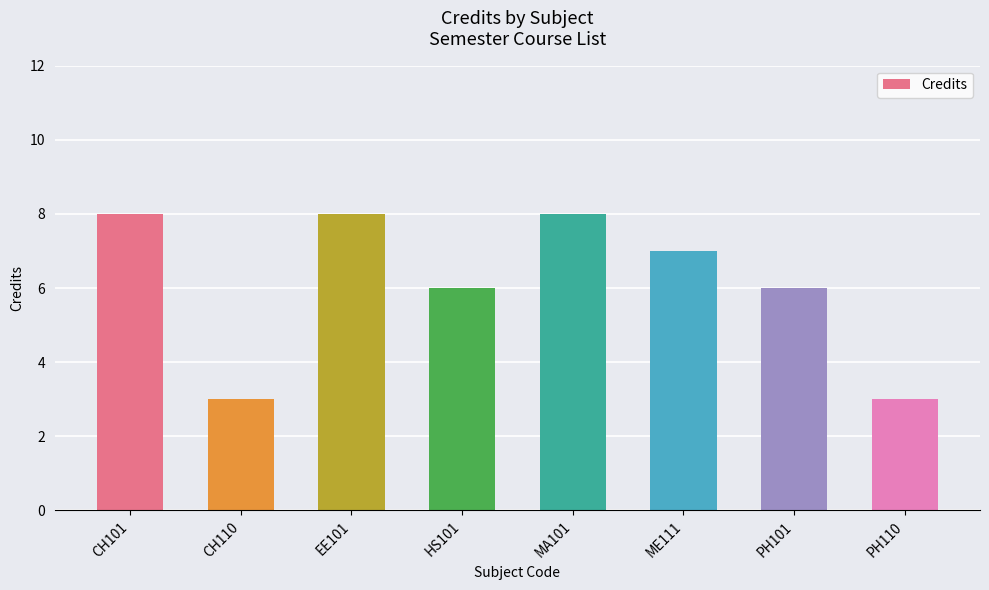

Which has a higher value, EE101 or HS101?

EE101